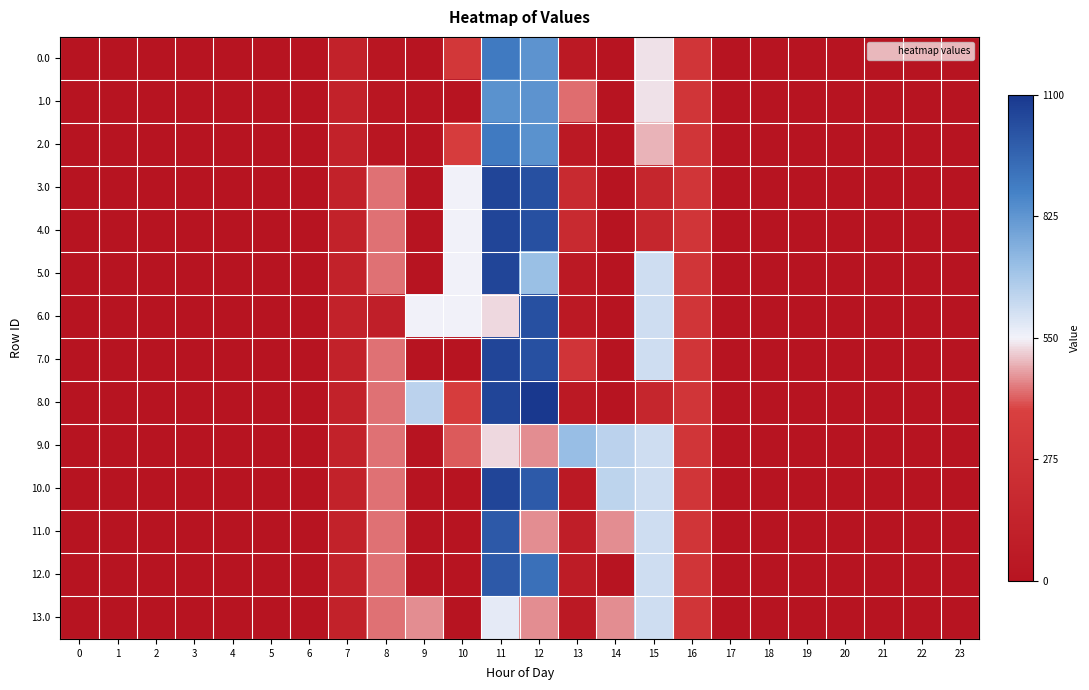

Rank the series at 3 from lowest to highest value.

0.0, 1.0, 2.0, 3.0, 4.0, 5.0, 6.0, 7.0, 8.0, 9.0, 10.0, 11.0, 12.0, 13.0